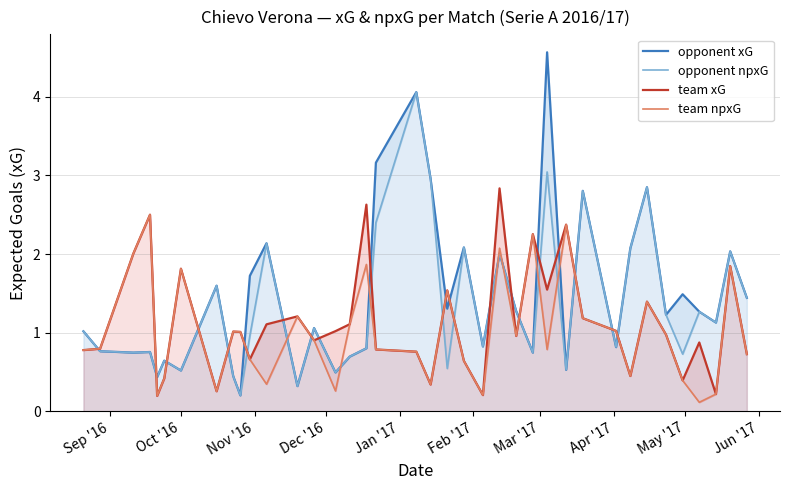

Between which two adjacent categories do team xG and opponent xG first intersect?

Sep '16 and Oct '16